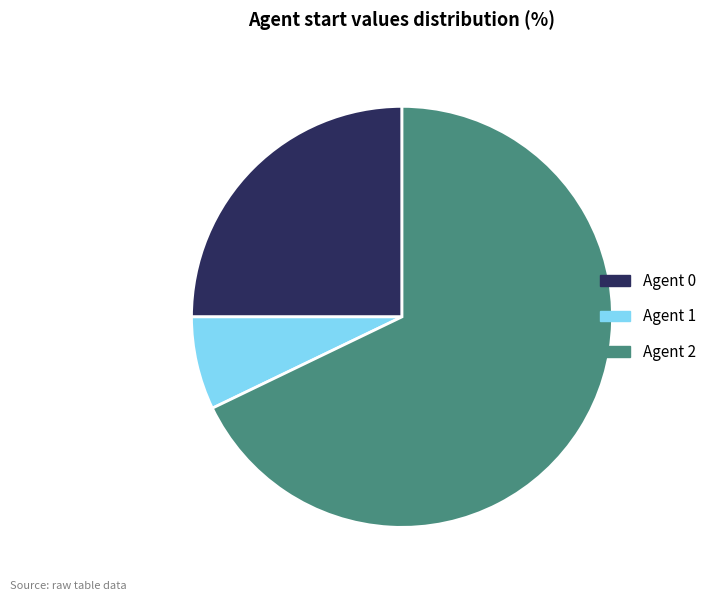

Is there a majority slice in this chart?

Yes